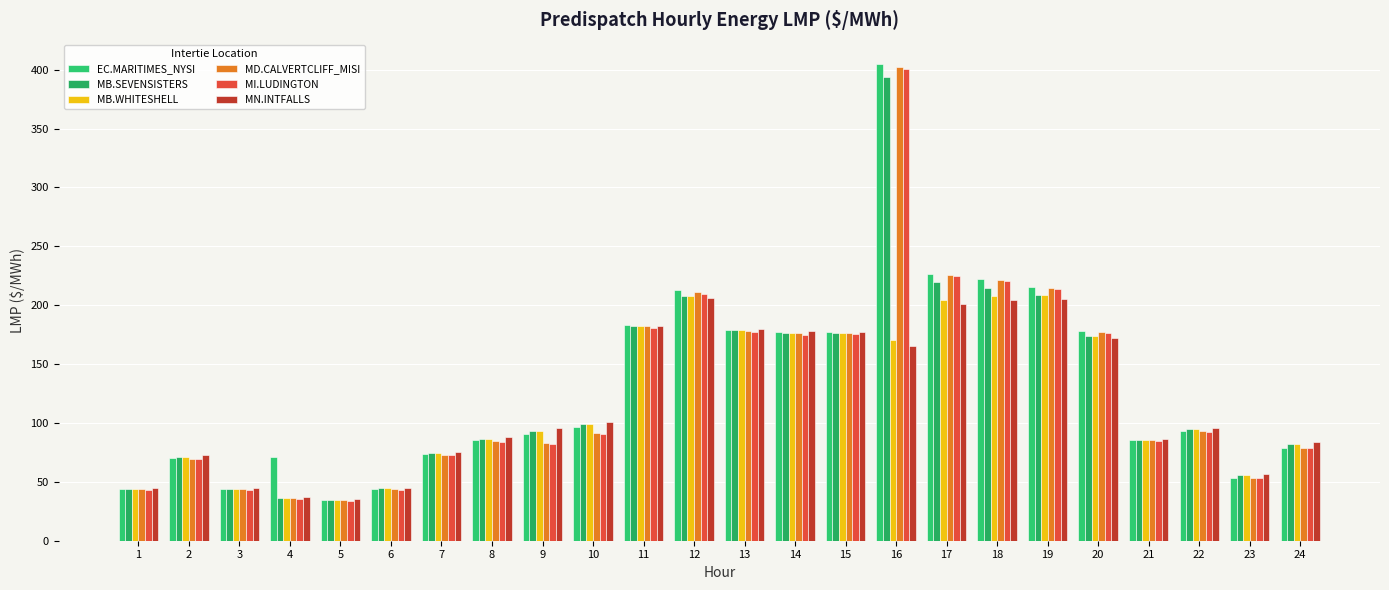

How many bars are there in each group?

6